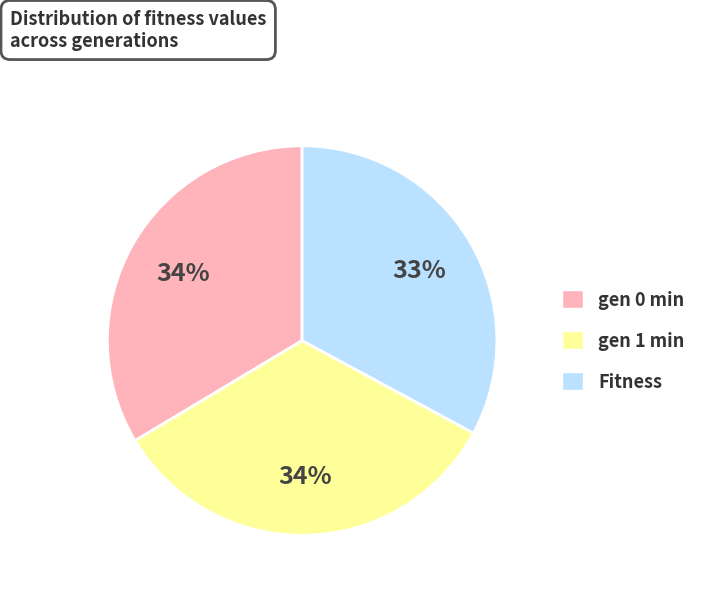

True or false: gen 0 min accounts for 25% of the total.

False